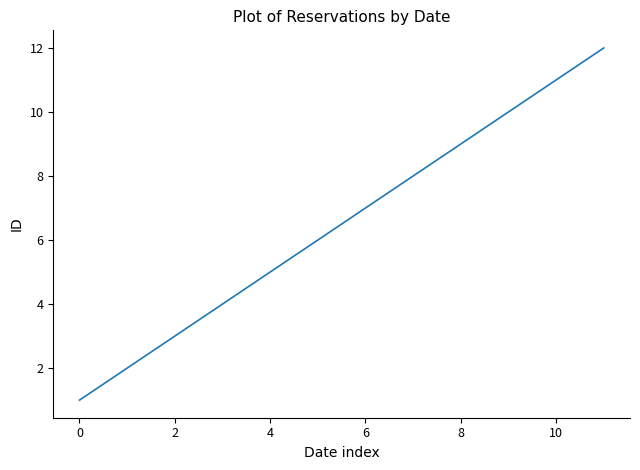

What is the greatest value displayed?

12